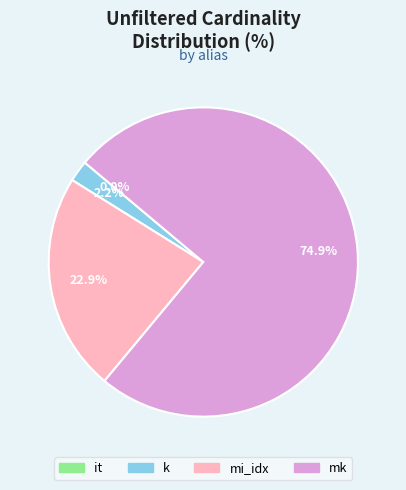

How much of the chart is everything except mi_idx?

77.1%